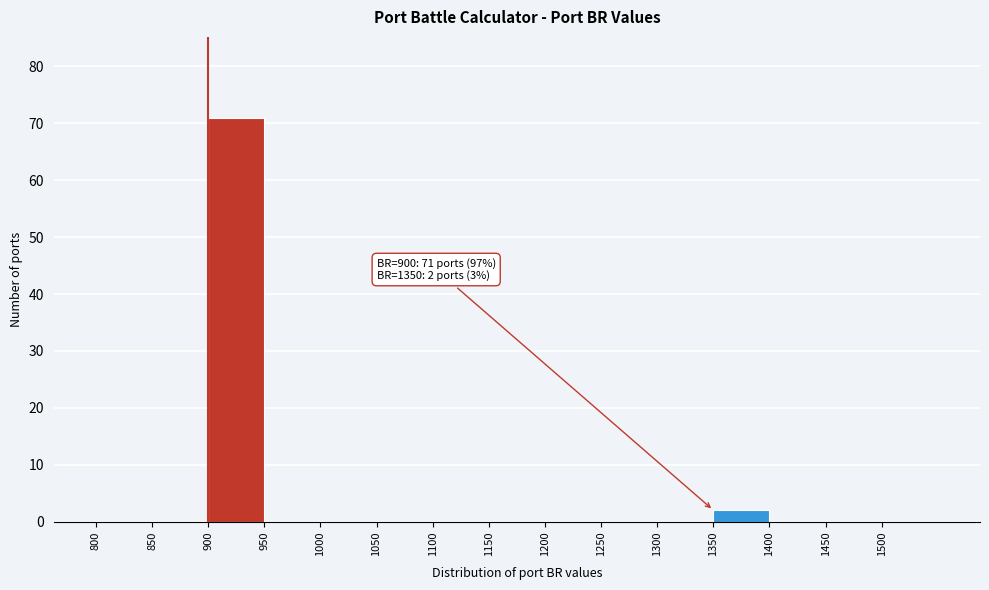

Which range on the x-axis has the tallest bar?

900 to 950